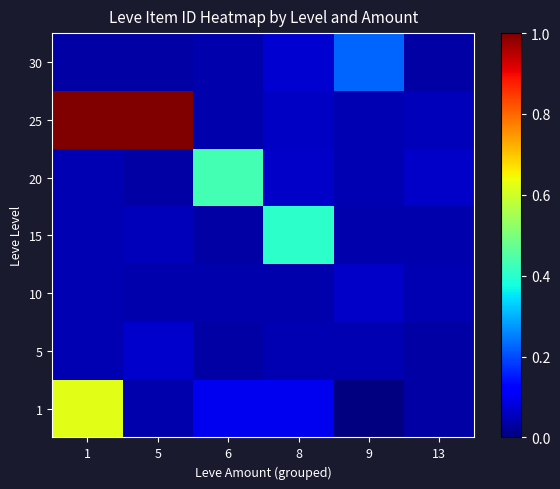

Reading left to right, list all the values displayed in this chart.

1: 1=0.6	5=0.0	6=0.1	8=0.1	9=0.0	13=0.0
5: 1=0.0	5=0.1	6=0.0	8=0.0	9=0.0	13=0.0
10: 1=0.0	5=0.0	6=0.0	8=0.0	9=0.1	13=0.0
15: 1=0.0	5=0.1	6=0.0	8=0.4	9=0.0	13=0.0
20: 1=0.0	5=0.0	6=0.4	8=0.1	9=0.0	13=0.1
25: 1=1.0	5=1.0	6=0.0	8=0.1	9=0.0	13=0.1
30: 1=0.0	5=0.0	6=0.0	8=0.1	9=0.2	13=0.0